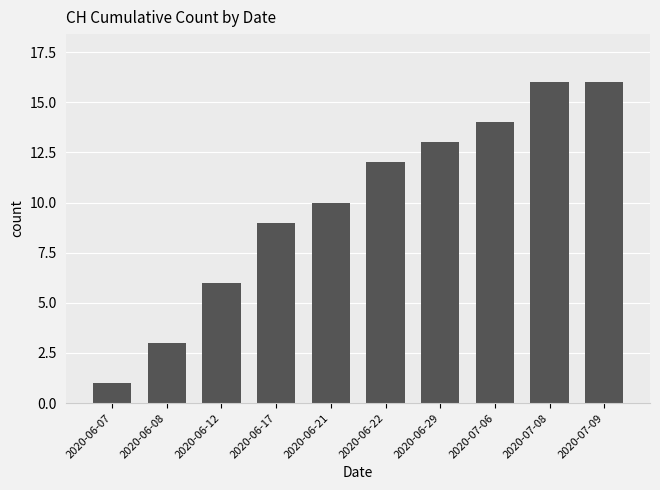

The value at 2020-06-08 is 5. True or false?

False